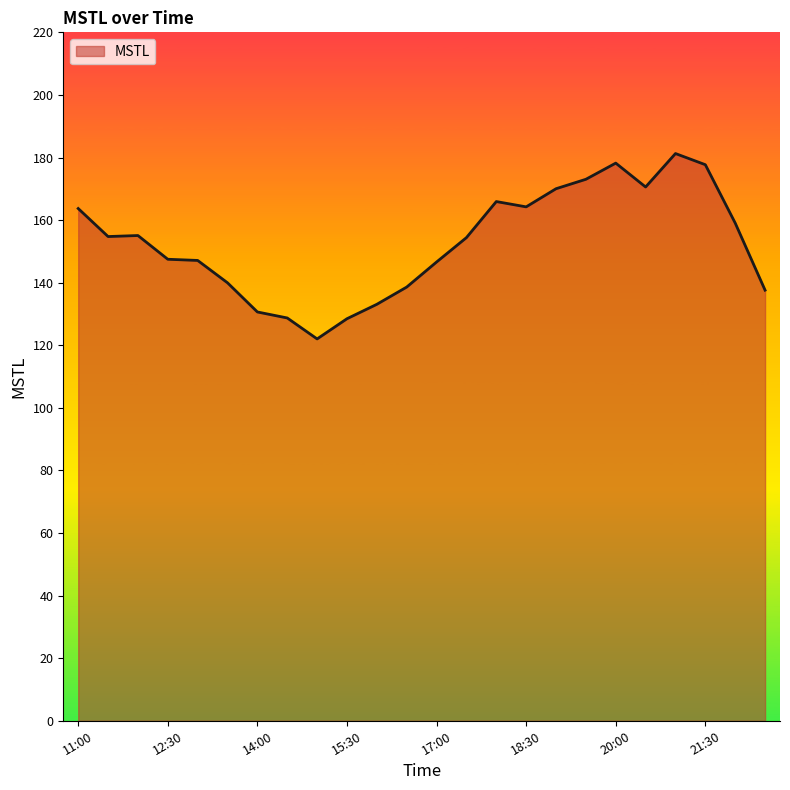

What is the difference between the maximum and minimum values?

59.2